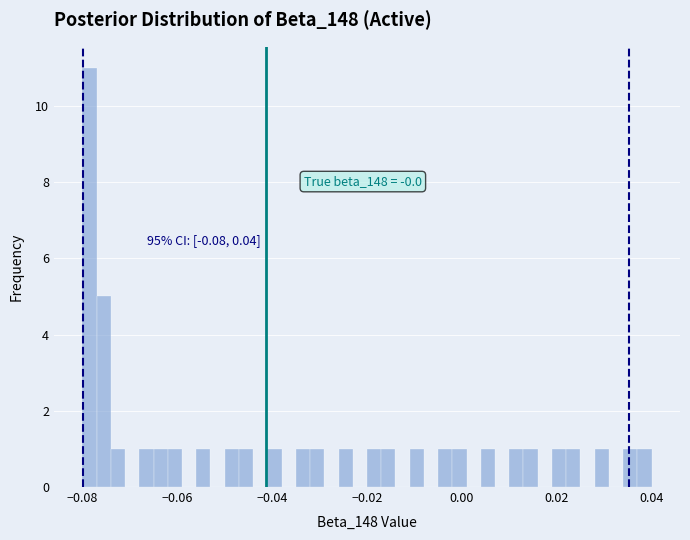

Around what value on the x-axis is the tallest bar? Give the approximate position of its centre, as read against the axis.

-0.078